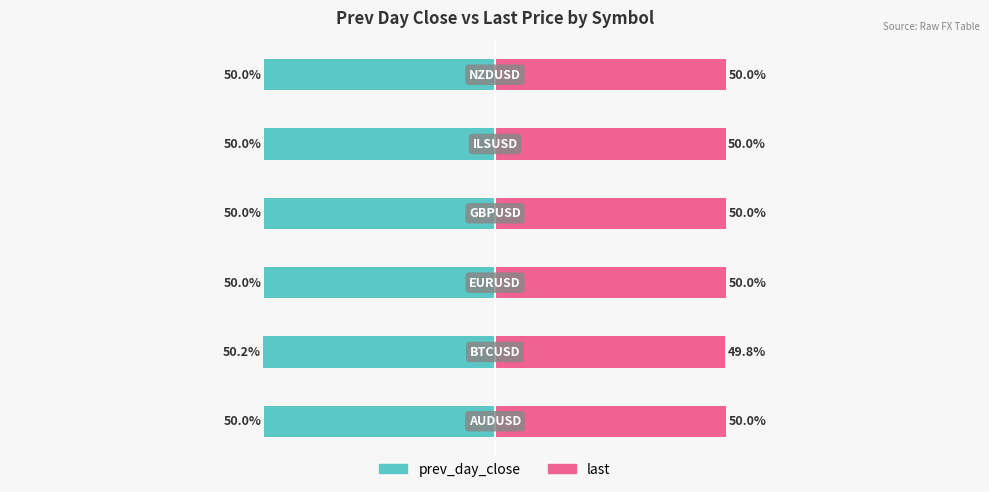

Is the value of prev_day_close at 2 greater than the value of last at 1?

No